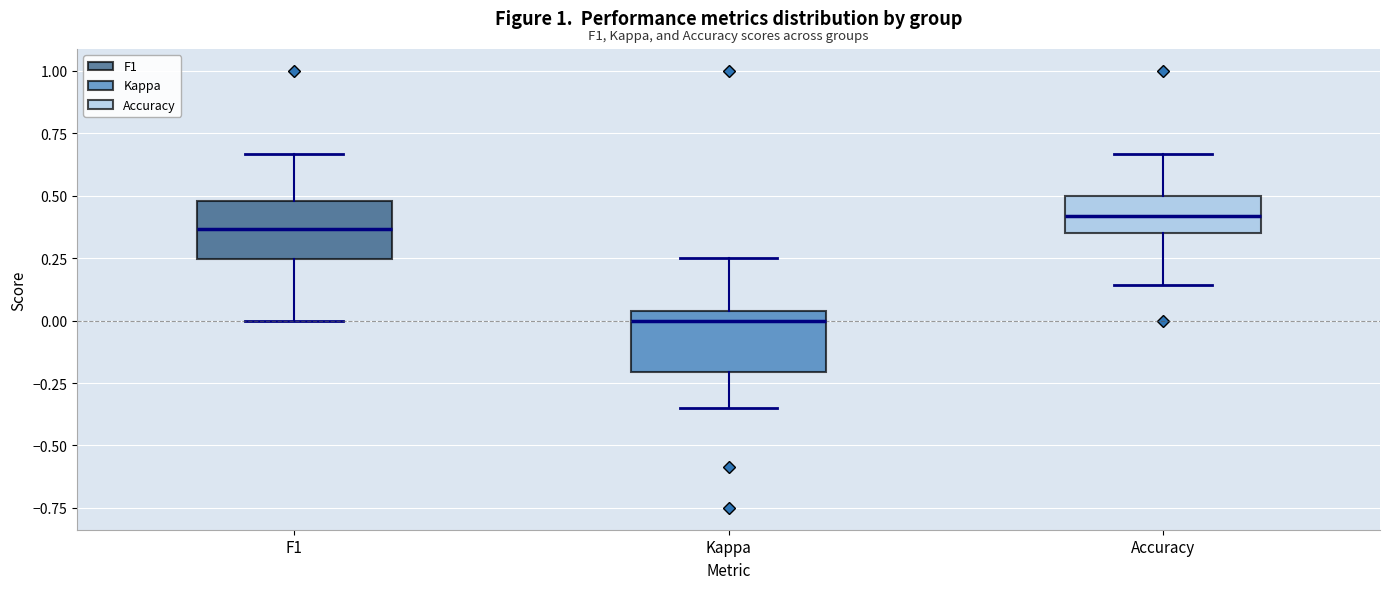

Reading left to right, read every box against the y-axis: the position of its median line, the range the box covers, and the ends of its whiskers. The values are not printed on the chart, so give them approximately, as read against the axis.

F1: median 0.35, box 0.25 to 0.50, whiskers 0.00 to 0.65
Kappa: median 0.00, box -0.20 to 0.05, whiskers -0.35 to 0.25
Accuracy: median 0.40, box 0.35 to 0.50, whiskers 0.15 to 0.65